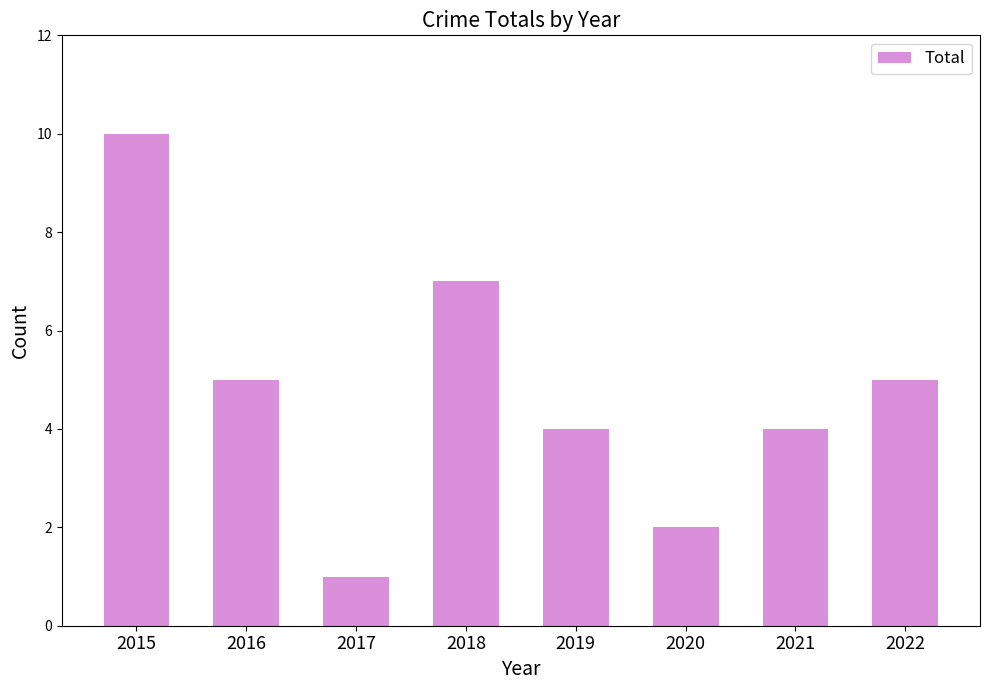

Is it true that the value at 2017 is 2?

False